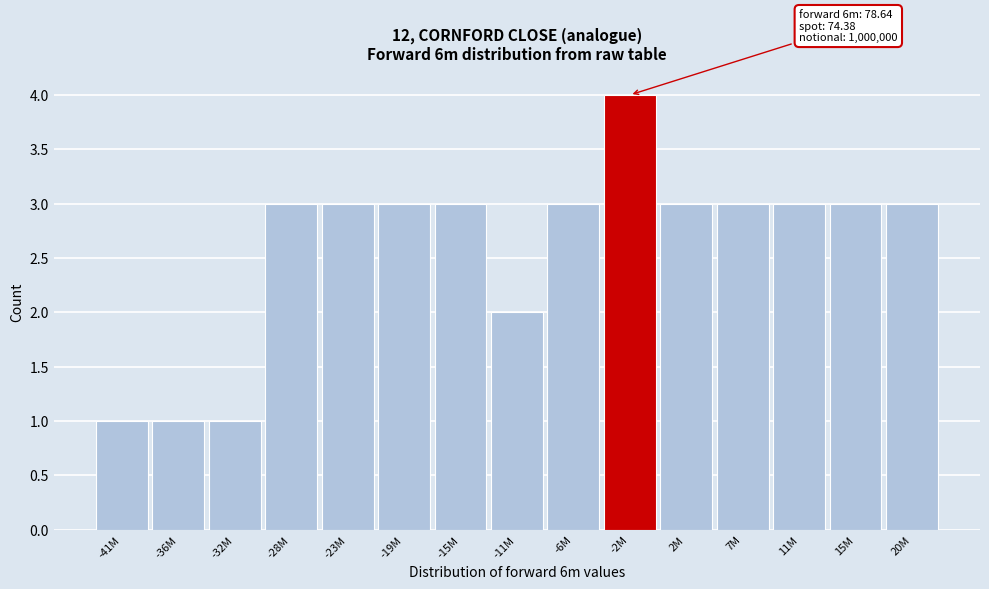

Reading right to left, extract all data points from this chart.

3	3	3	3	3	4	3	2	3	3	3	3	1	1	1